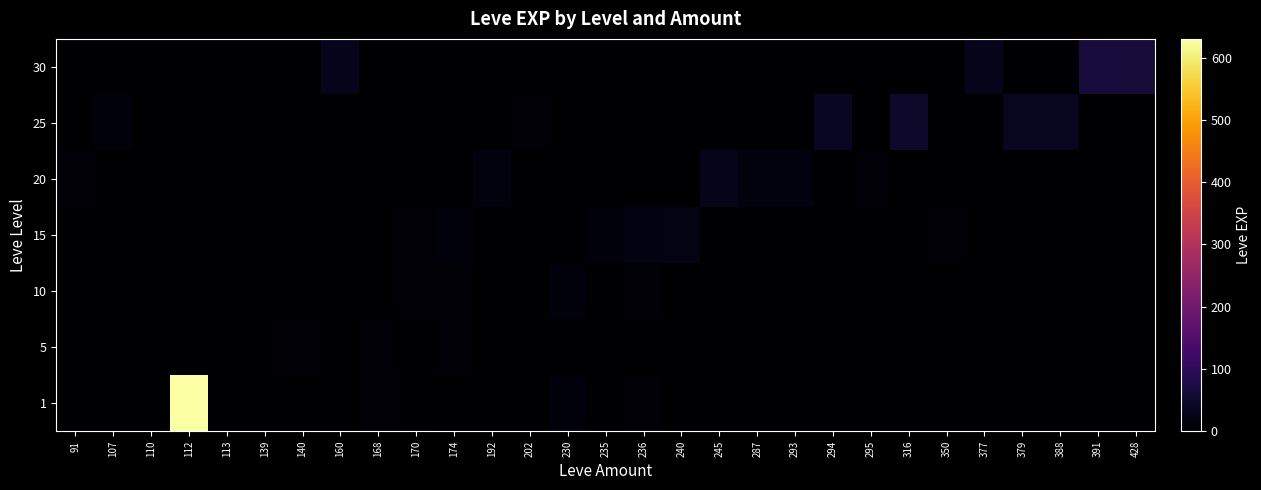

Which label corresponds to the smallest value in the chart?

107